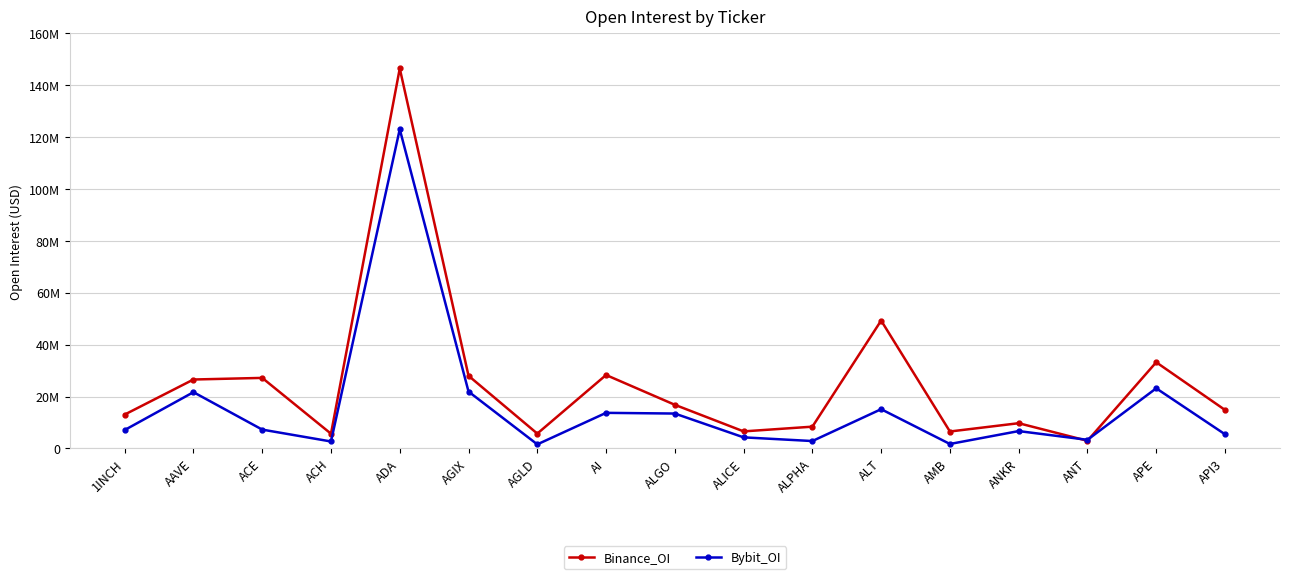

In Binance_OI, how many points are lower than both neighbors (excluding endpoints)?

5